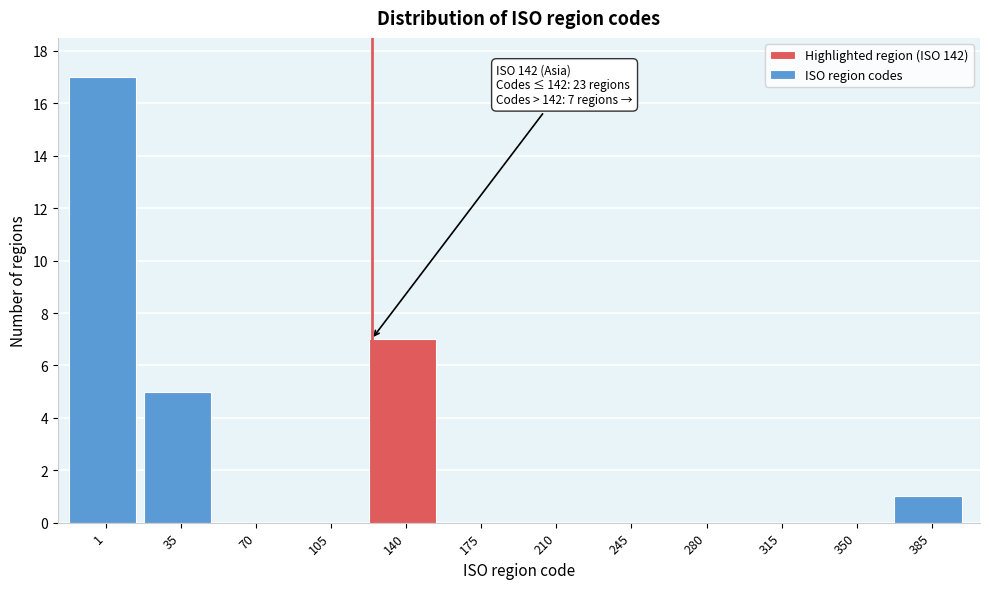

Reading right to left, extract all data points from this chart.

385=1	350=0	315=0	280=0	245=0	210=0	175=0	140=7	105=0	70=0	35=5	1=17